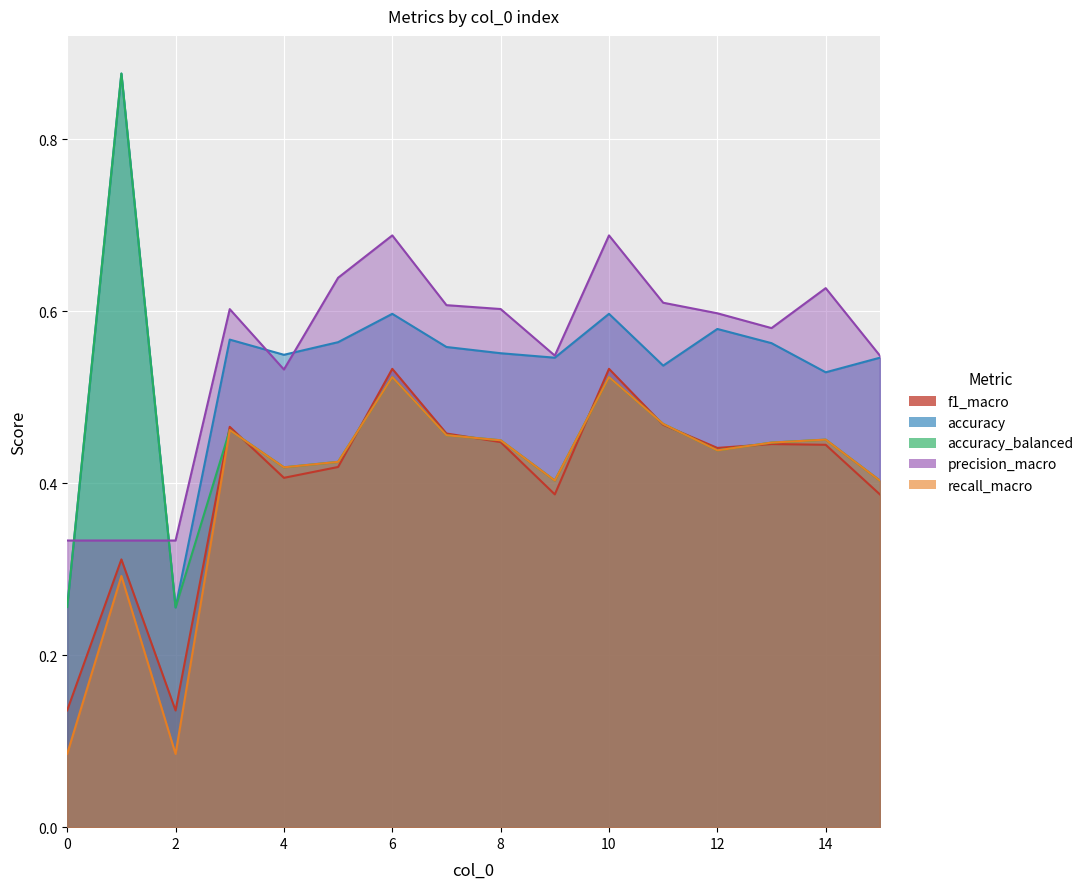

What are all the series names shown in the legend?

f1_macro, accuracy, accuracy_balanced, precision_macro, recall_macro